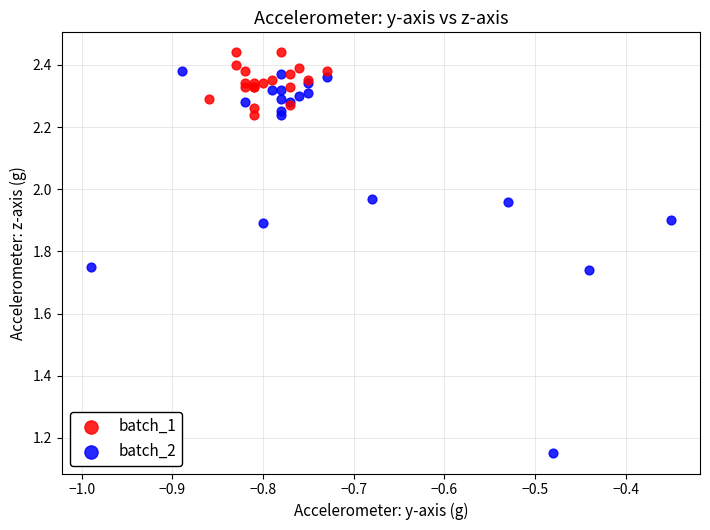

Which series has the largest Y range (max minus min)?

batch_2